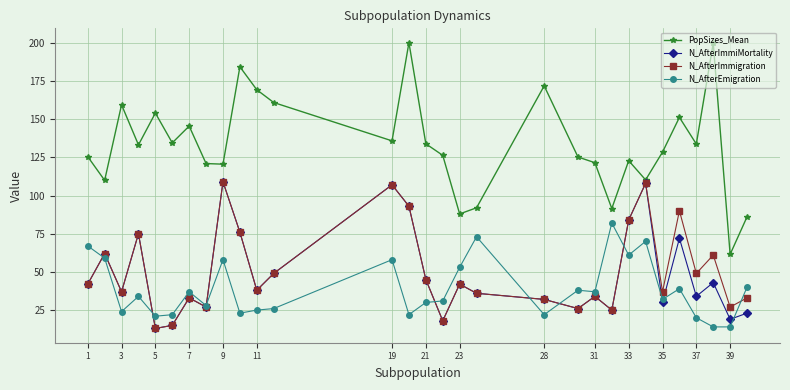

Which series has the largest total across all categories?

PopSizes_Mean